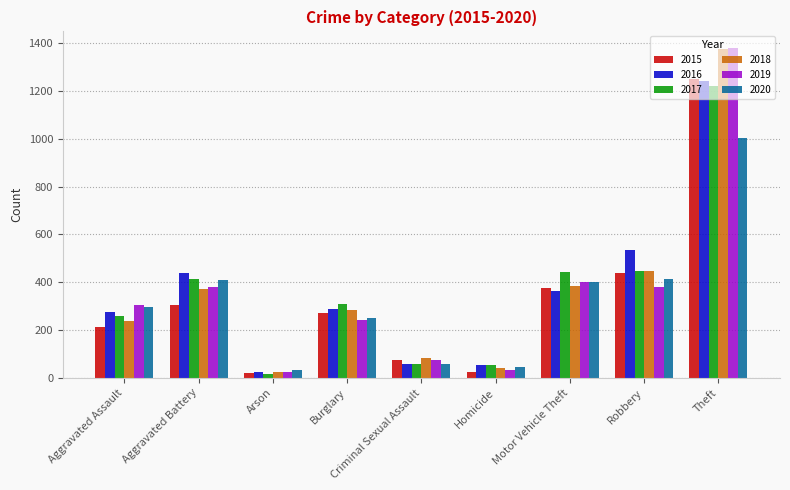

Where is 2015 nearest to the value 635?

Robbery